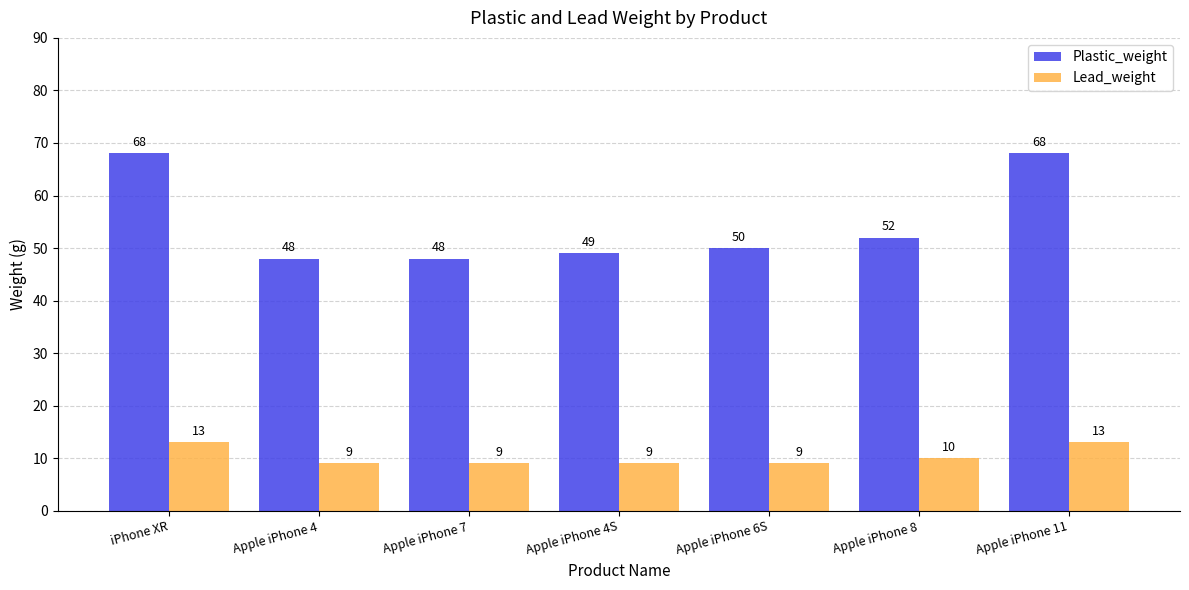

True or false: Plastic_weight has a value of 48 at Apple iPhone 7.

True